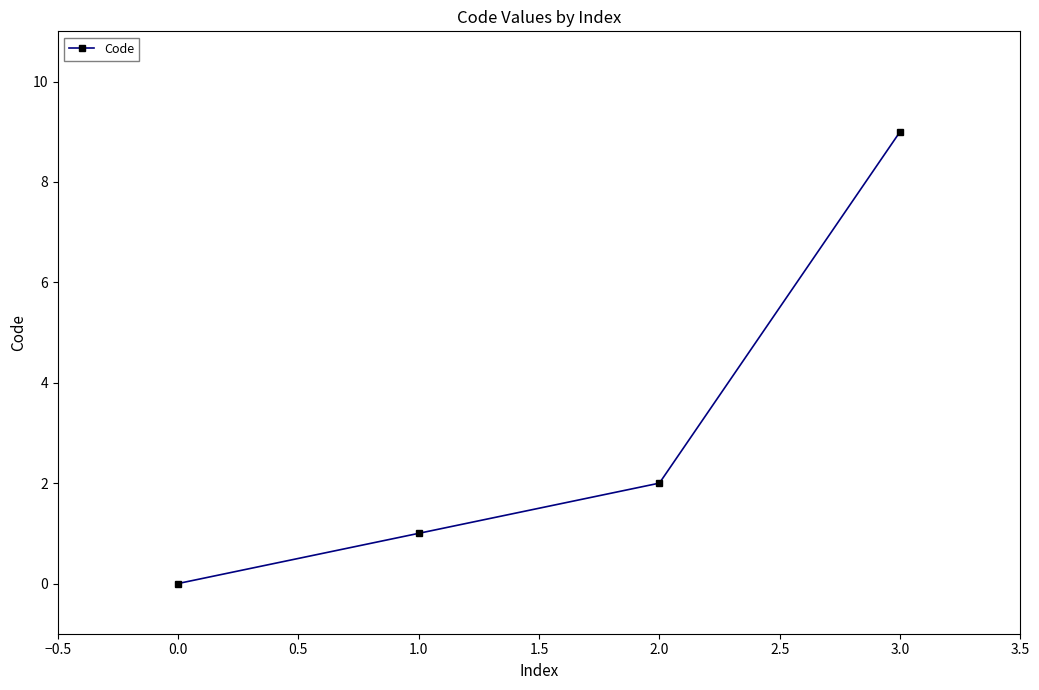

Rank the categories by value from lowest to highest.

0.0, 1.0, 2.0, 3.0